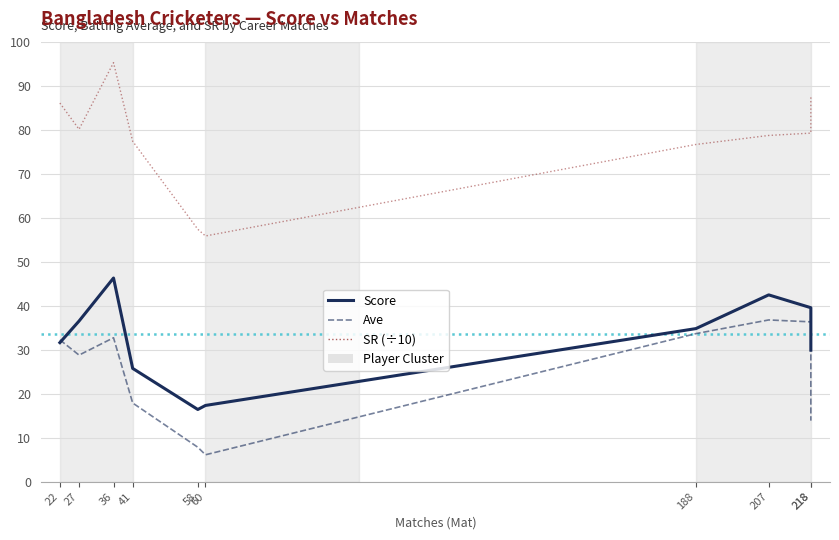

Reading right to left, transcribe all the data shown in this chart.

Score: 29.9	39.5	42.4	34.8	17.3	16.4	25.7	46.3	36.5	31.6
Ave: 13.8	36.3	36.7	33.6	6.1	7.8	17.9	32.7	28.8	32.2
SR (÷10): 87.7	79.2	78.7	76.6	55.8	57.4	77.4	95.2	80.1	86.0